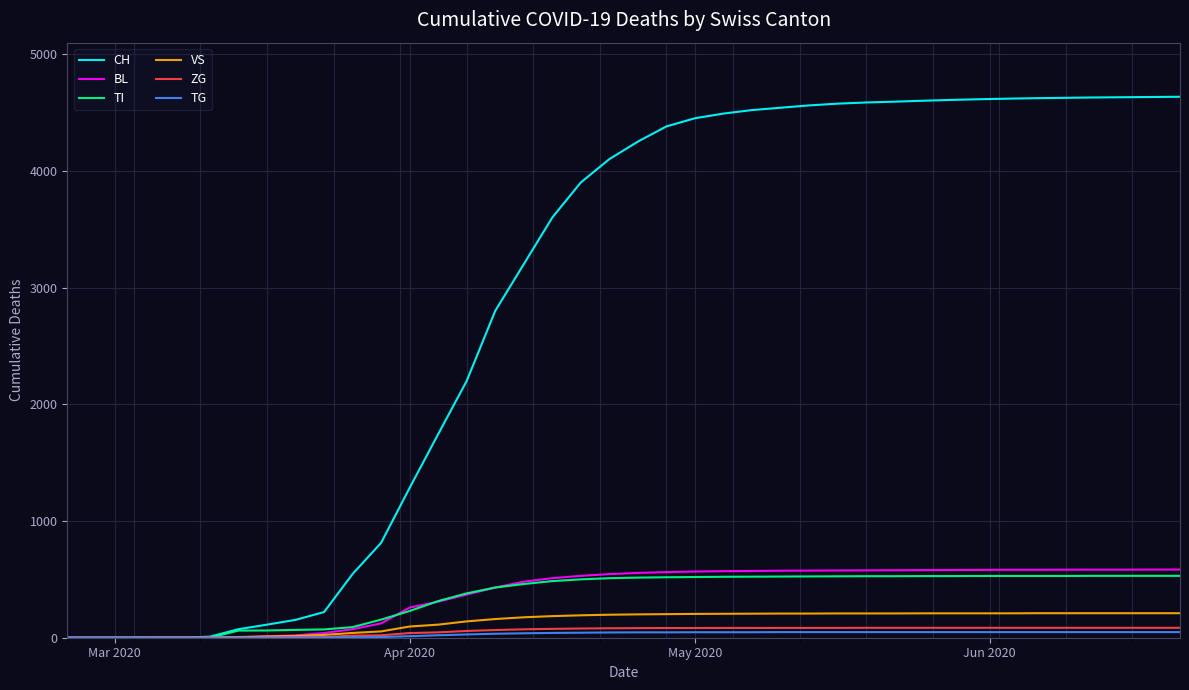

What is the maximum value for CH?

4634